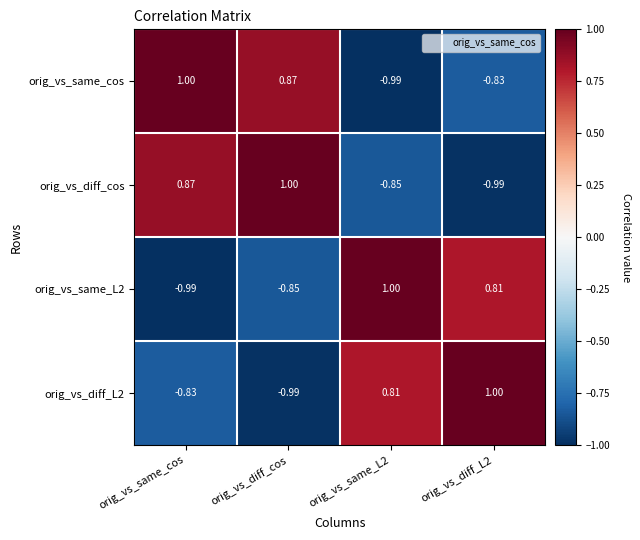

Between orig_vs_same_cos and orig_vs_diff_L2, which series saw the biggest shift?

orig_vs_diff_cos